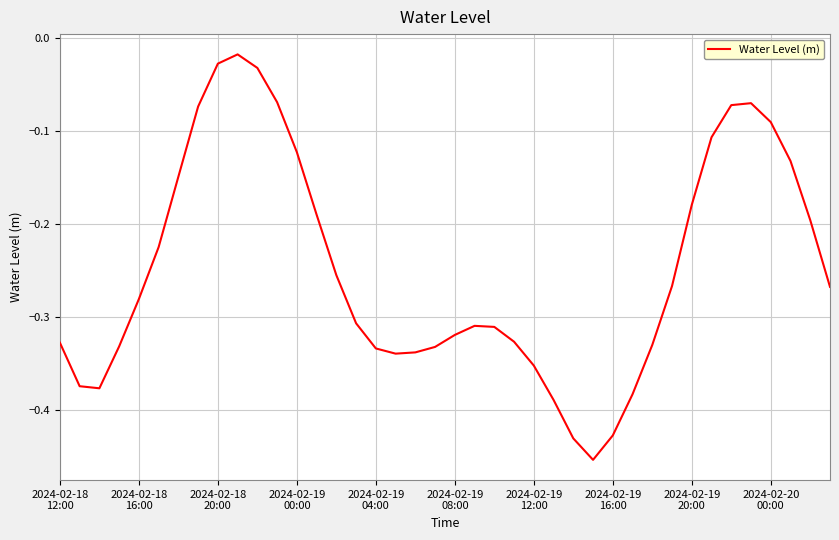

What is the difference between the maximum and minimum values?

0.4